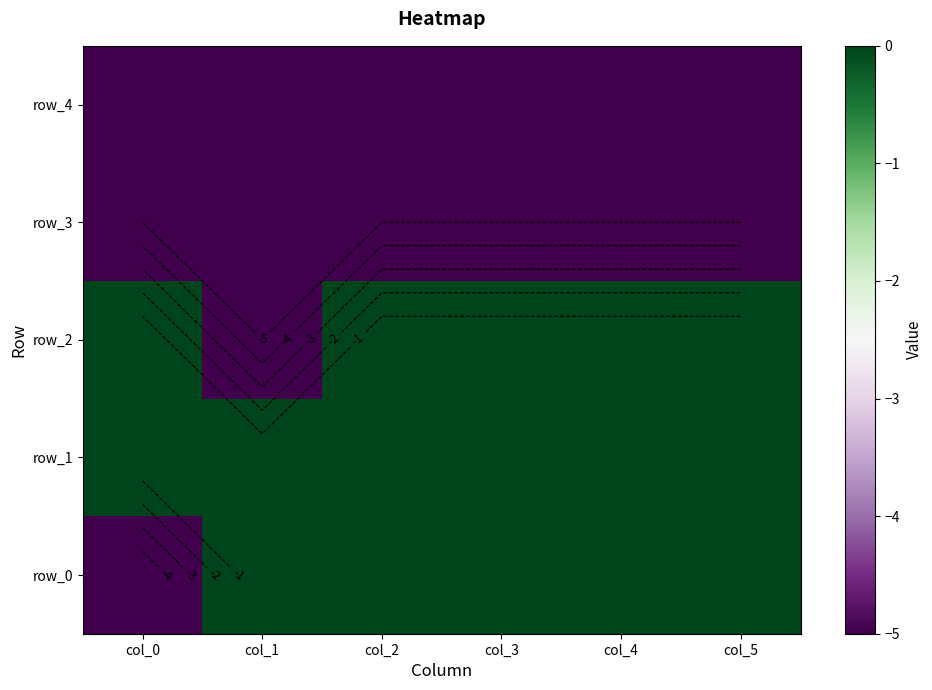

Which series has the largest total across all categories?

row_1